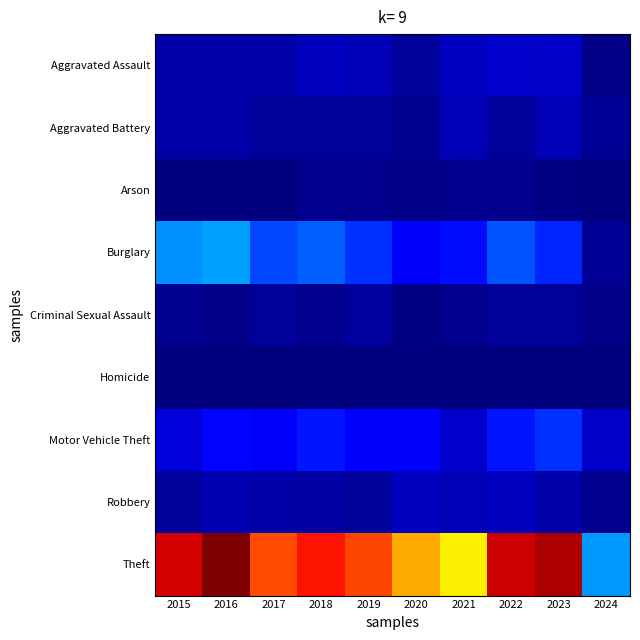

At how many categories does at least one series exceed 208?

9